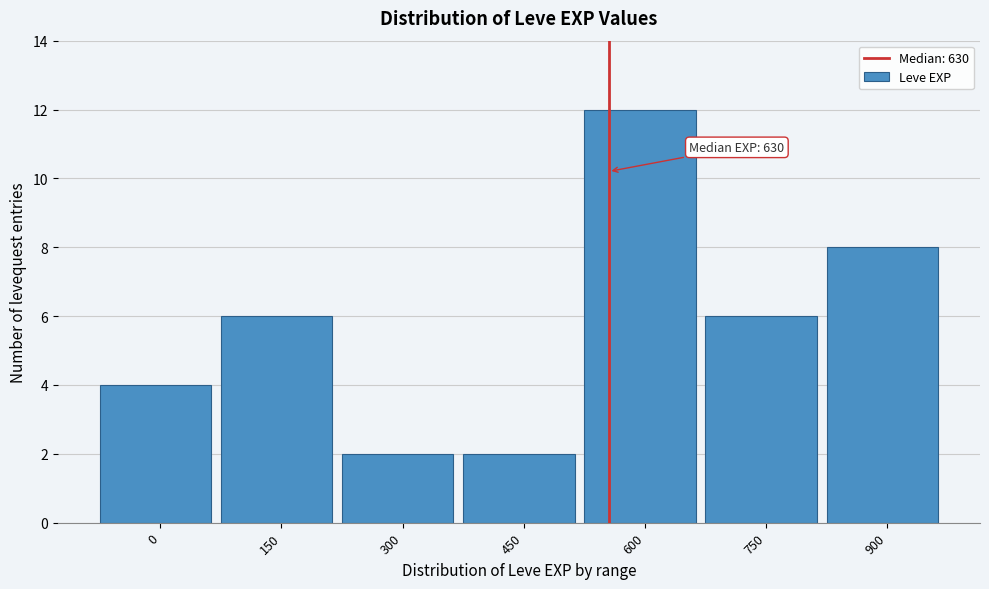

Reading left to right, transcribe all the data shown in this chart.

0=4	150=6	300=2	450=2	600=12	750=6	900=8